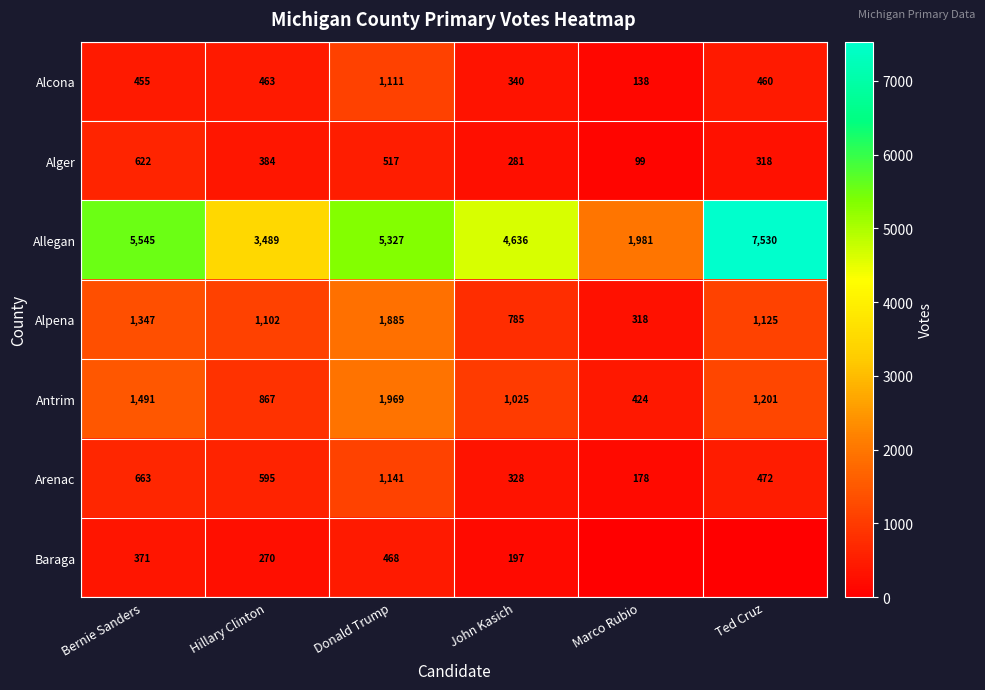

Which label corresponds to the smallest value in the chart?

Marco Rubio